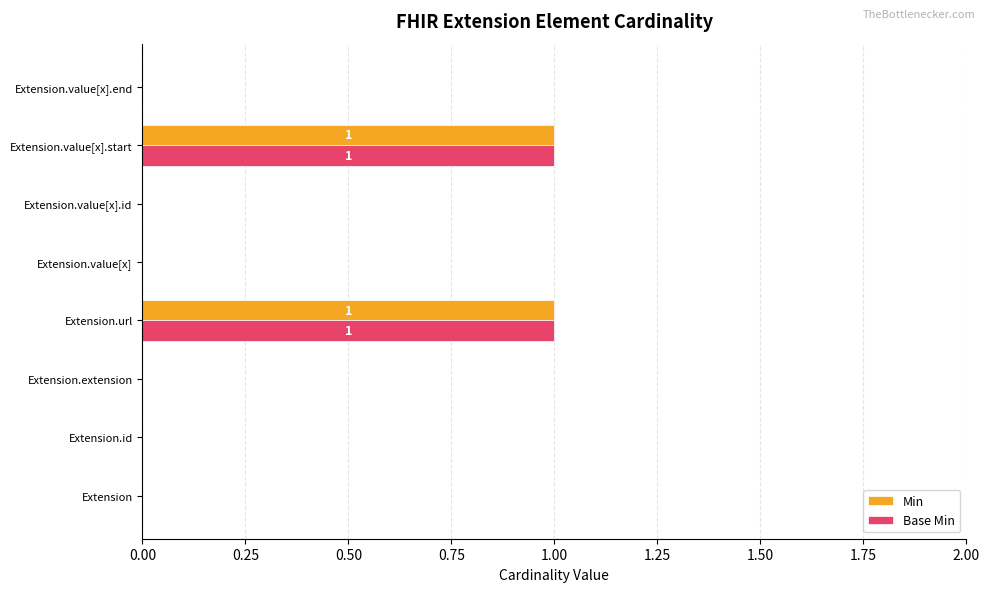

The Base Min series shows 0 at Extension.value[x].id. True or false?

True